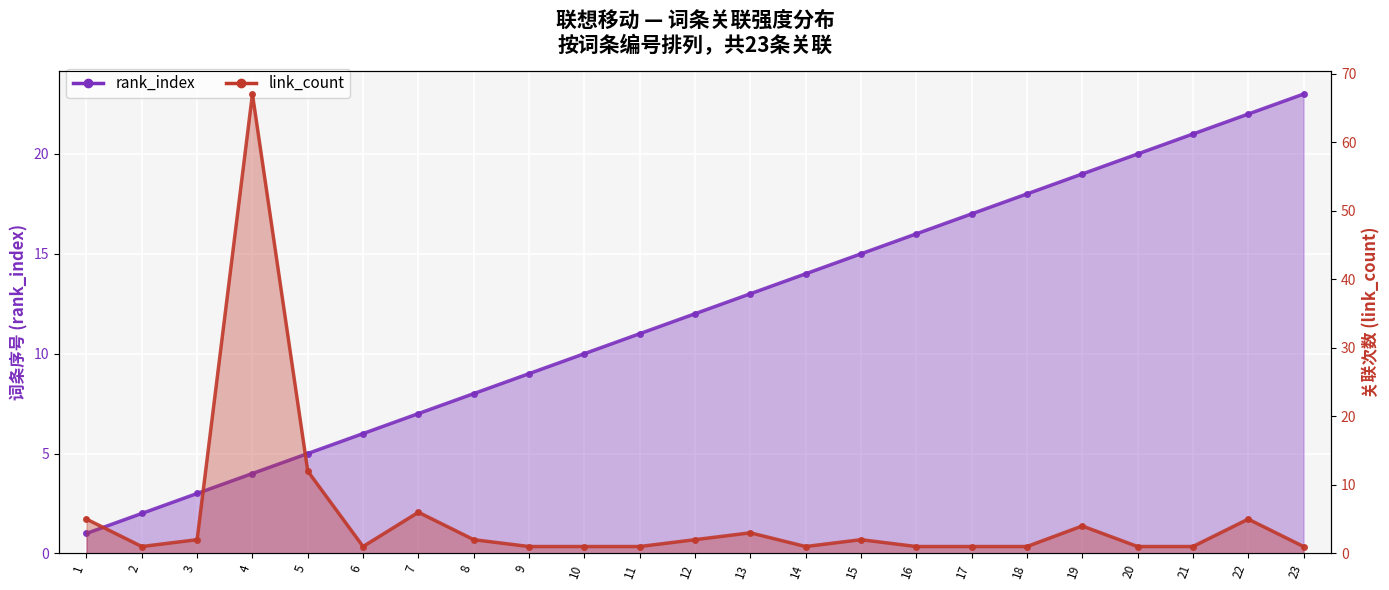

At which category is the sum across all series the highest?

4